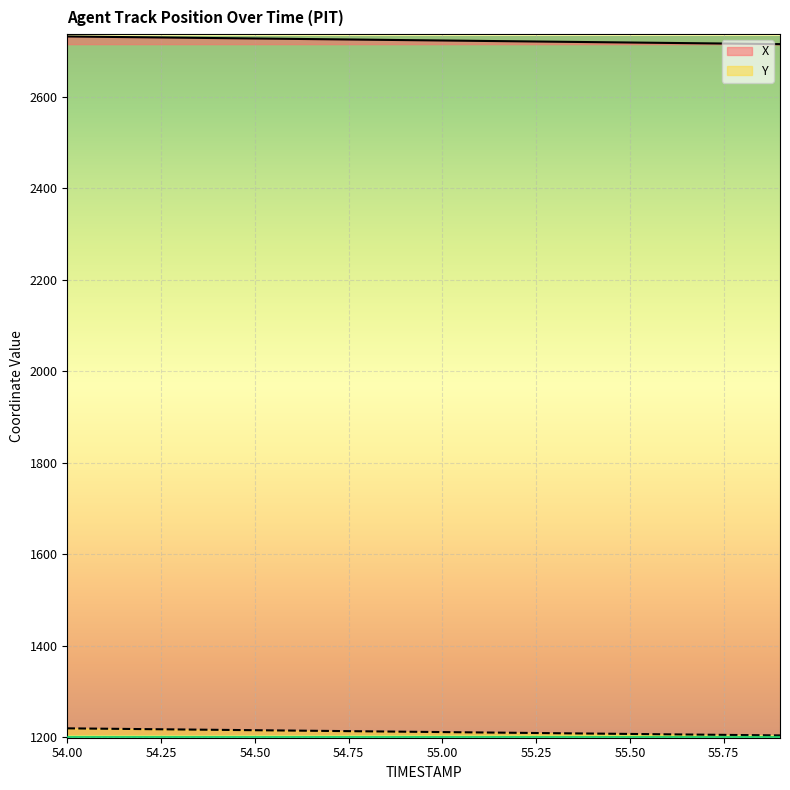

What is the difference between the highest and lowest values at 54.50?

1511.8